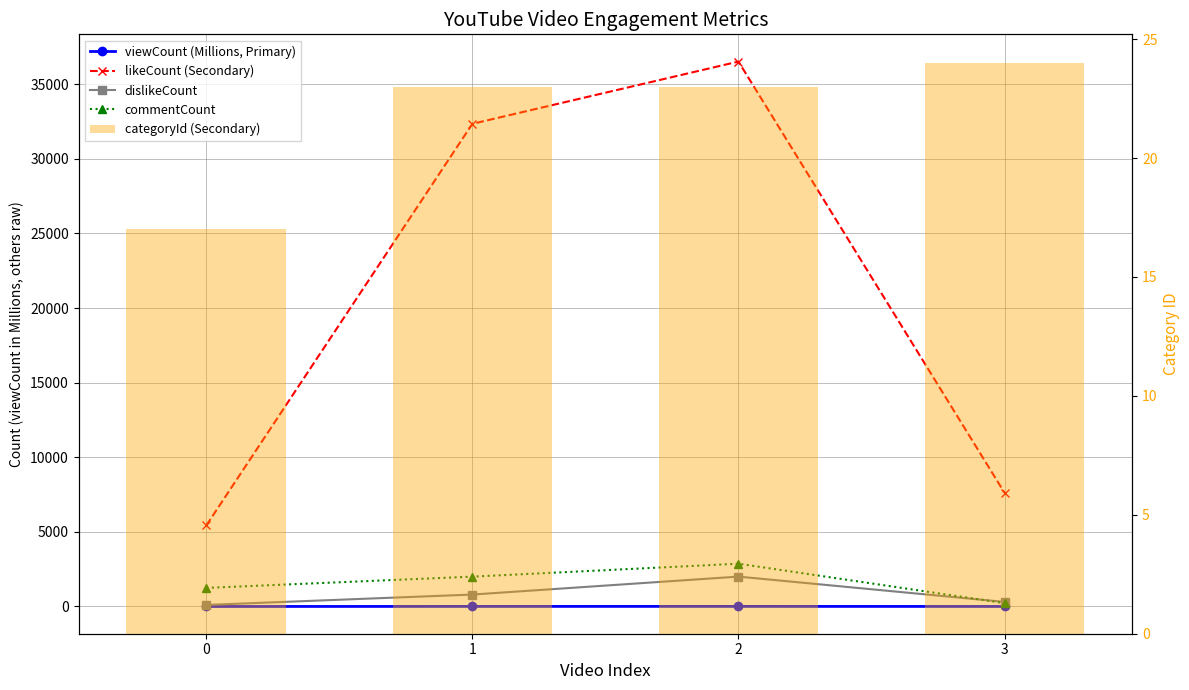

True or false: dislikeCount has a value of 185.0 at 1.

False